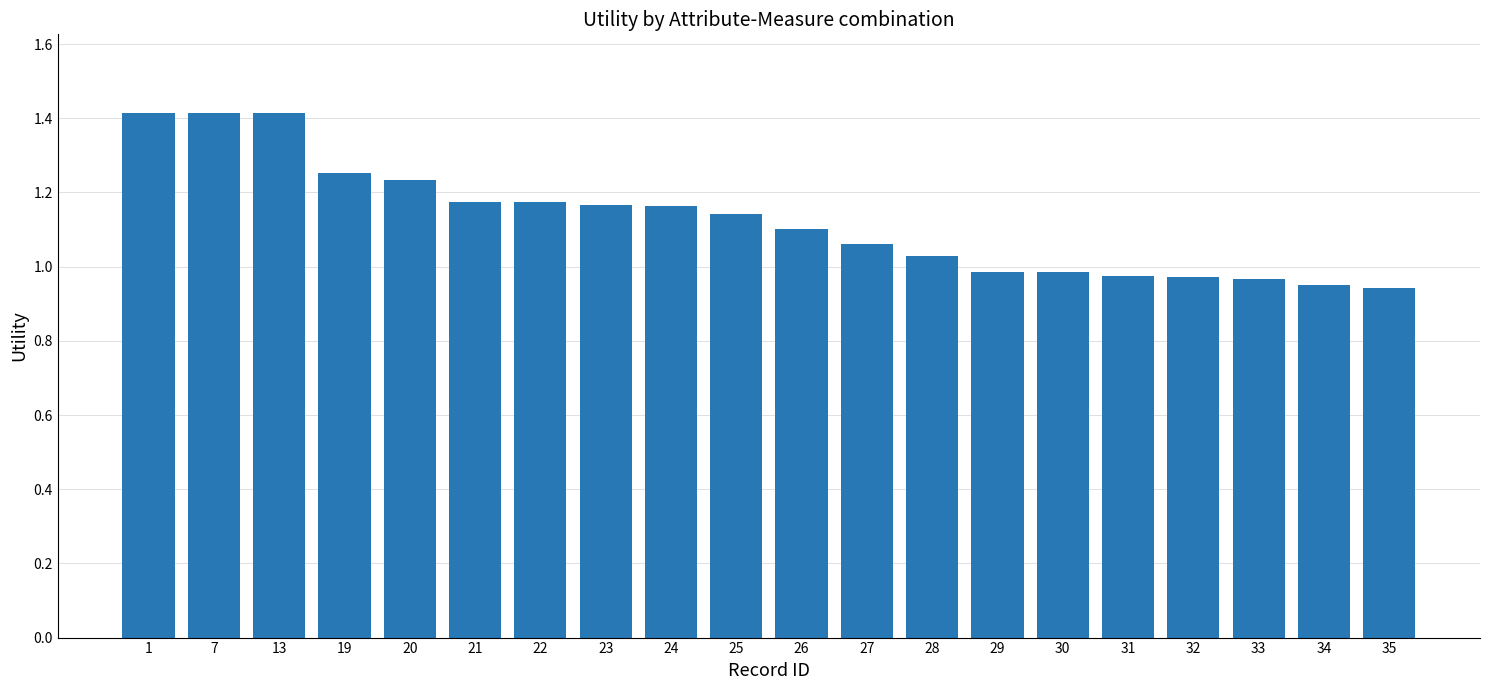

Which has a higher value, 26 or 31?

26